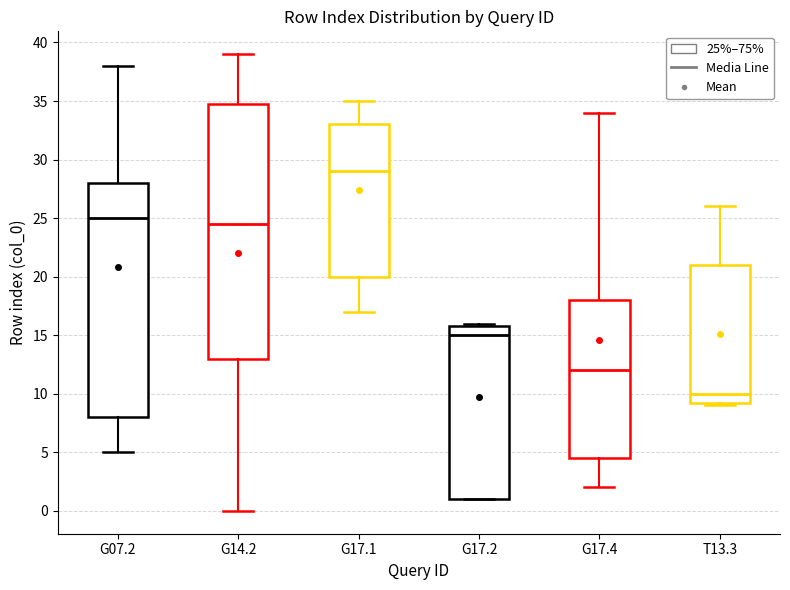

Reading left to right, transcribe this box plot: for each box, give where its median line is, the range the box spans, and where its two whiskers end, as read against the y-axis. The values are not printed on the chart, so give them approximately, as read against the axis.

G07.2: median 25.0, box 8.0 to 28.0, whiskers 5.0 to 38.0
G14.2: median 24.5, box 13.0 to 35.0, whiskers 0.0 to 39.0
G17.1: median 29.0, box 20.0 to 33.0, whiskers 17.0 to 35.0
G17.2: median 15.0, box 1.0 to 16.0, whiskers 1.0 to 16.0 (just above the box's upper edge)
G17.4: median 12.0, box 4.5 to 18.0, whiskers 2.0 to 34.0
T13.3: median 10.0, box 9.5 to 21.0, whiskers 9.0 to 26.0